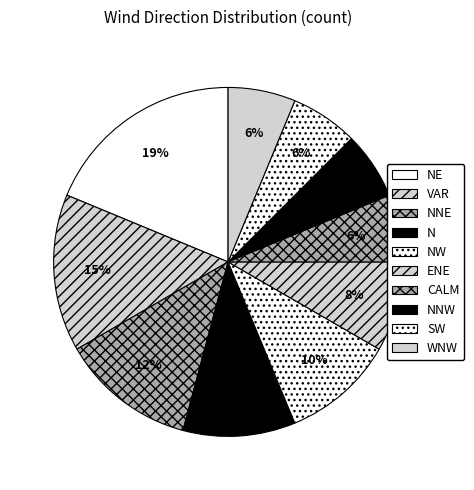

How much of the chart is everything except NE?

81.2%